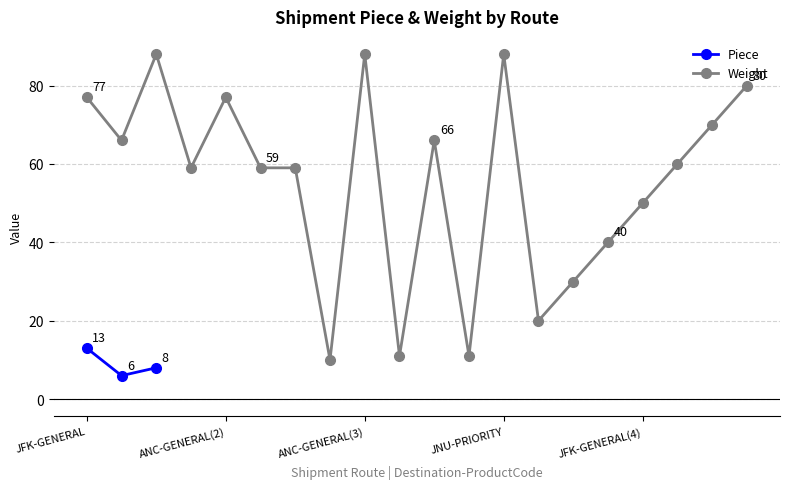

What is the maximum value for Weight?

88